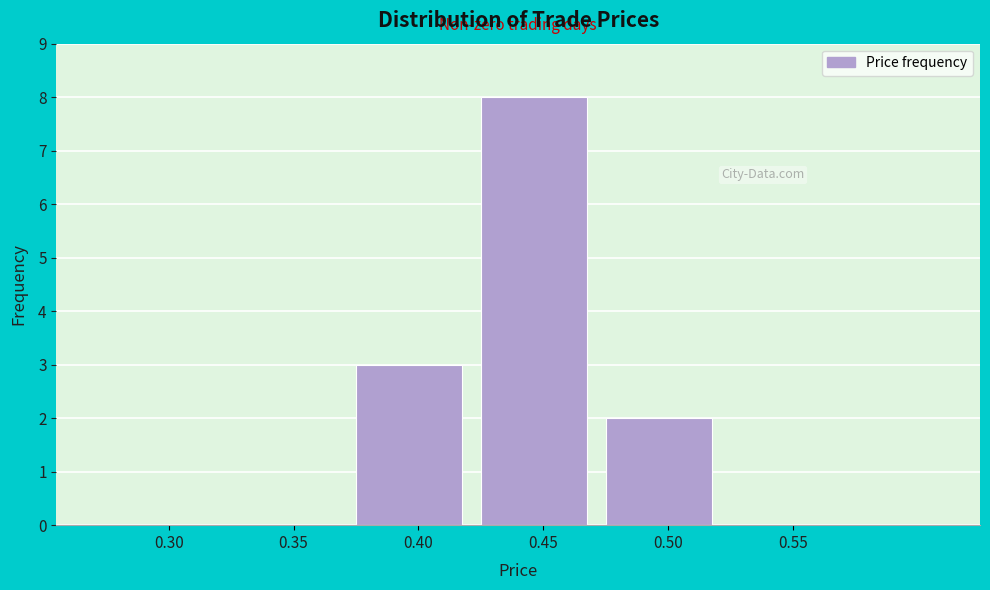

Reading right to left, list all the values displayed in this chart.

0.55=0	0.50=2	0.45=8	0.40=3	0.35=0	0.30=0